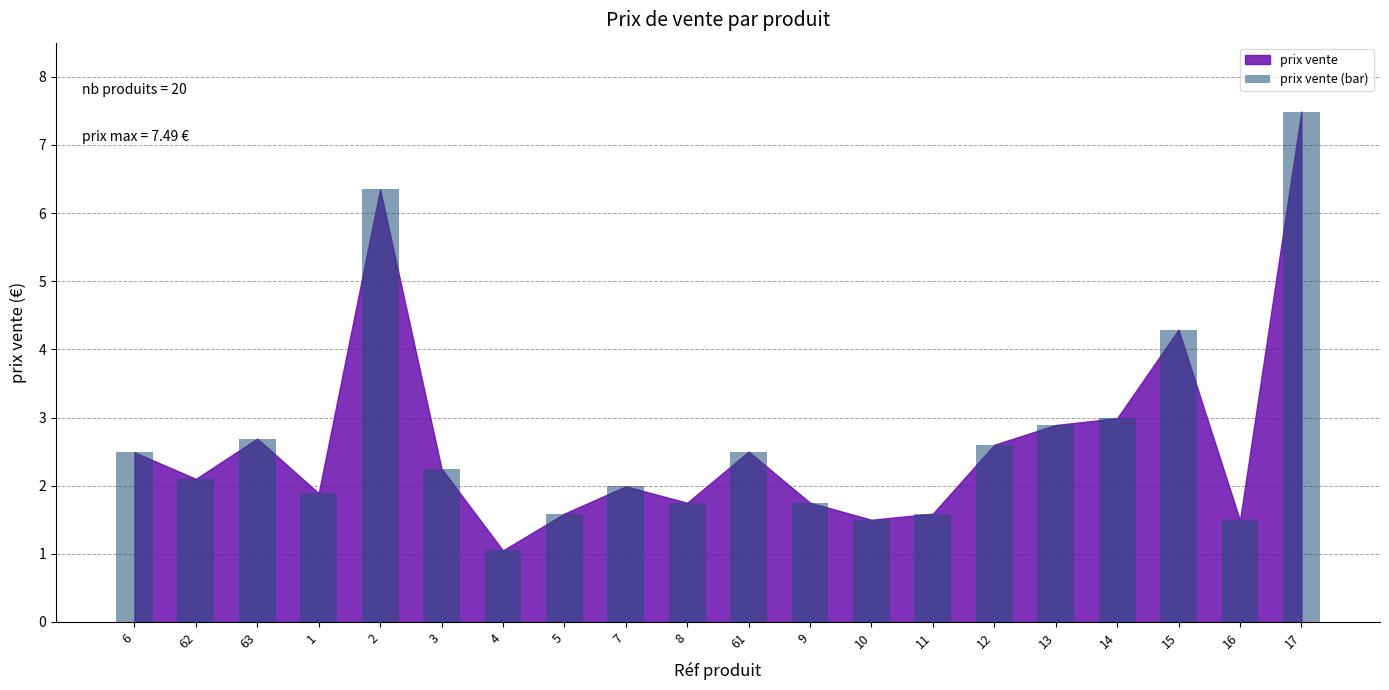

Which has a higher value, 15 or 16?

15